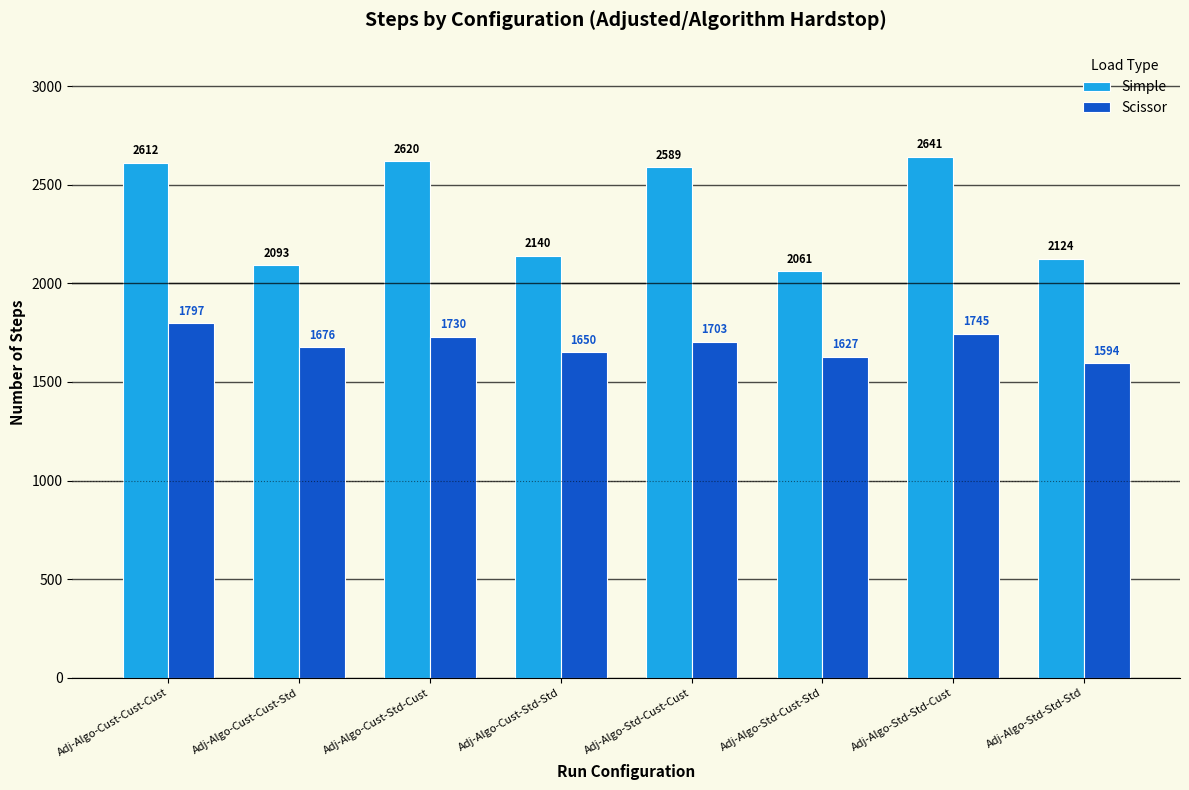

What is the label of the 7th bar from the left?

Adj-Algo-Std-Std-Cust